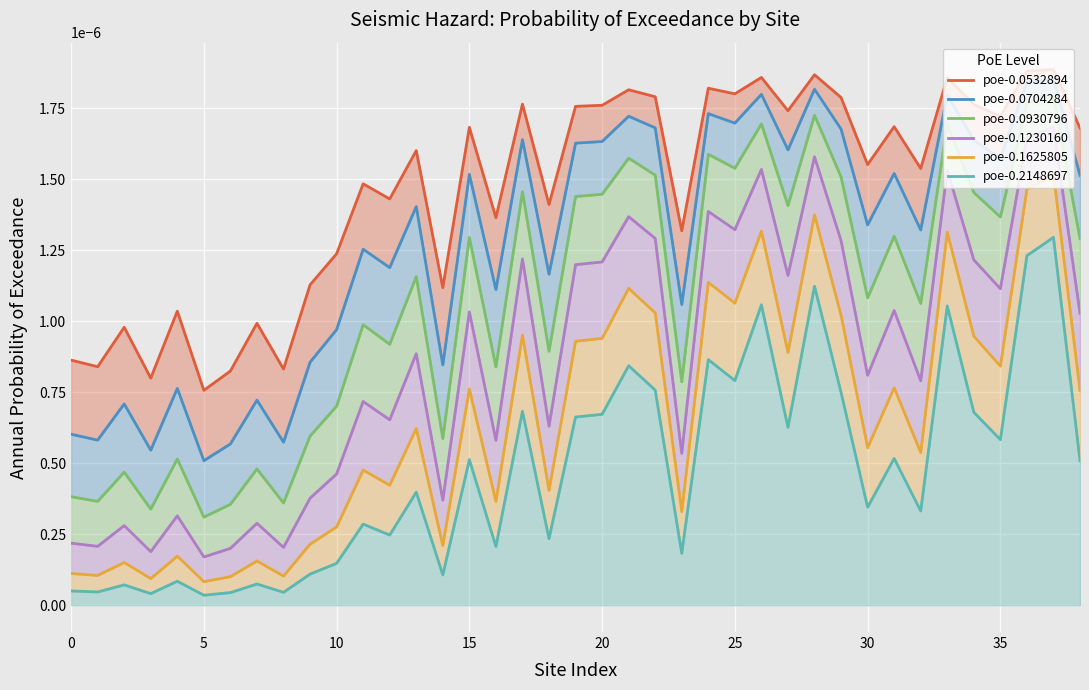

True or false: poe-0.1230160 and poe-0.2148697 intersect in this chart.

False